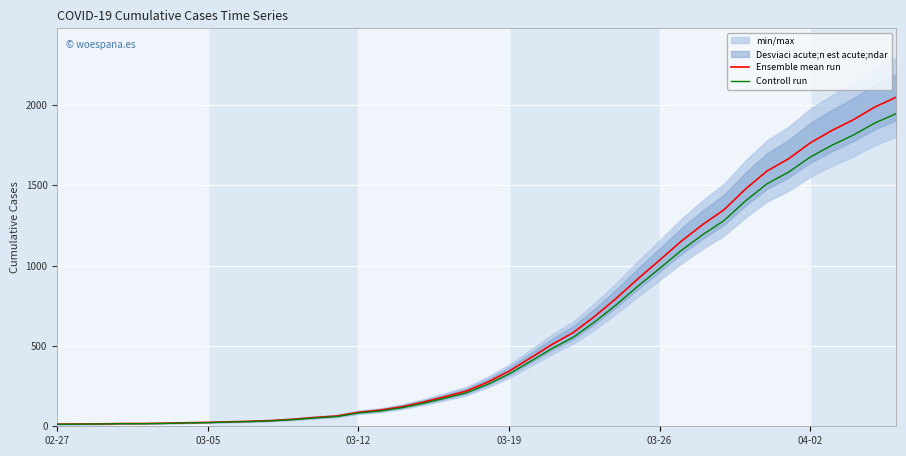

True or false: Controll run has a value of 466.5 at 39.

False